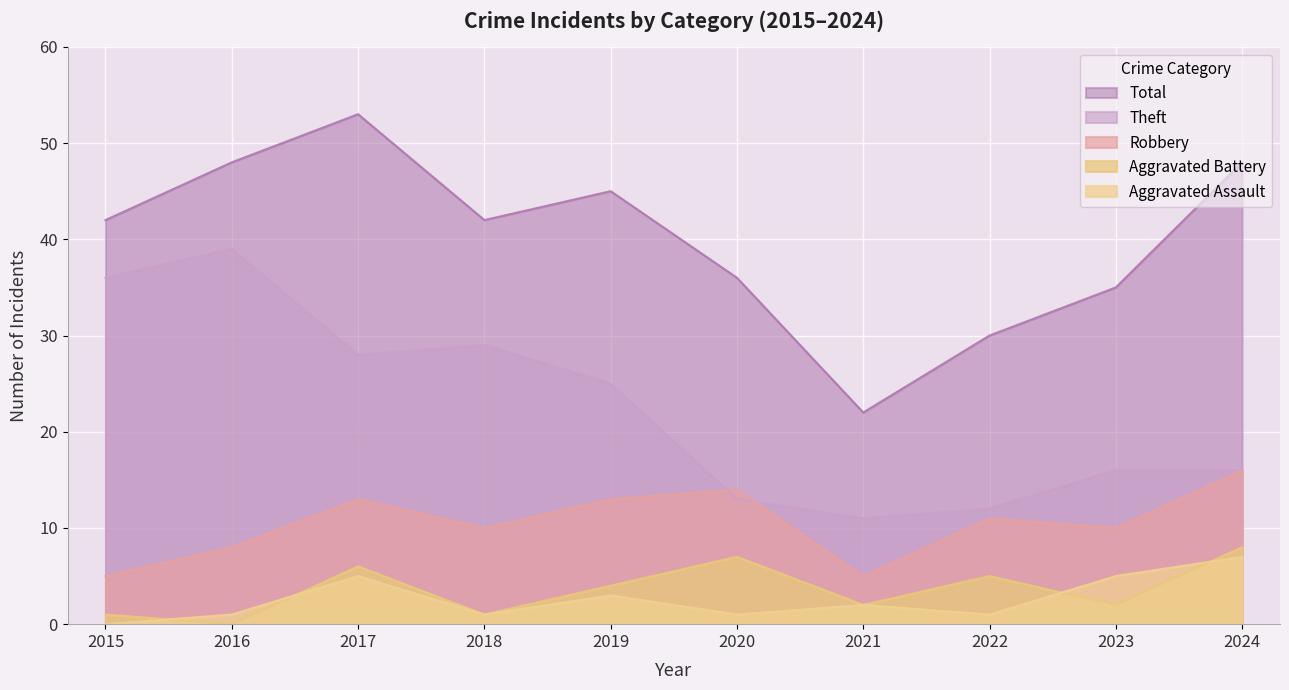

The value of Robbery at 2024 is 16. True or false?

True